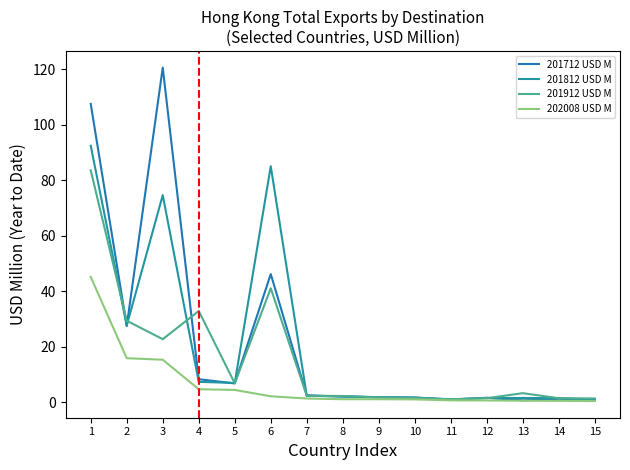

Does the chart display data point markers on the line(s)?

No